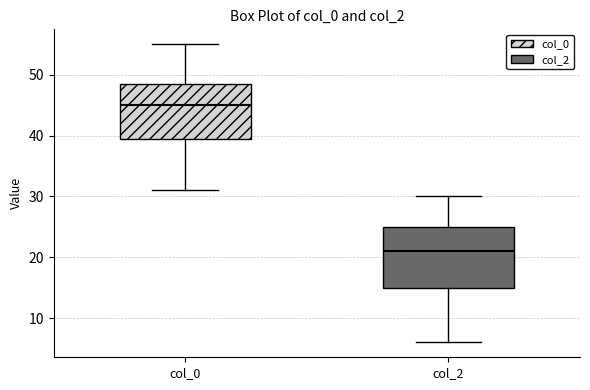

Which box's median line is the highest?

col_0